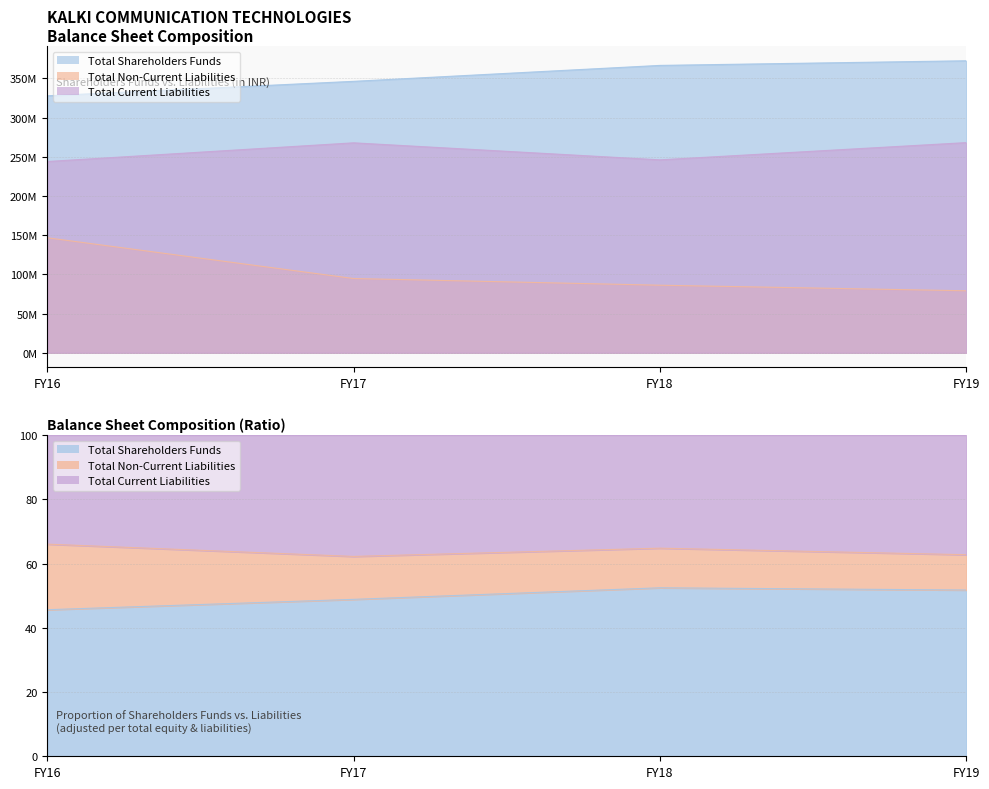

Between FY16 and FY17, which series saw the biggest shift?

Total Non-Current Liabilities